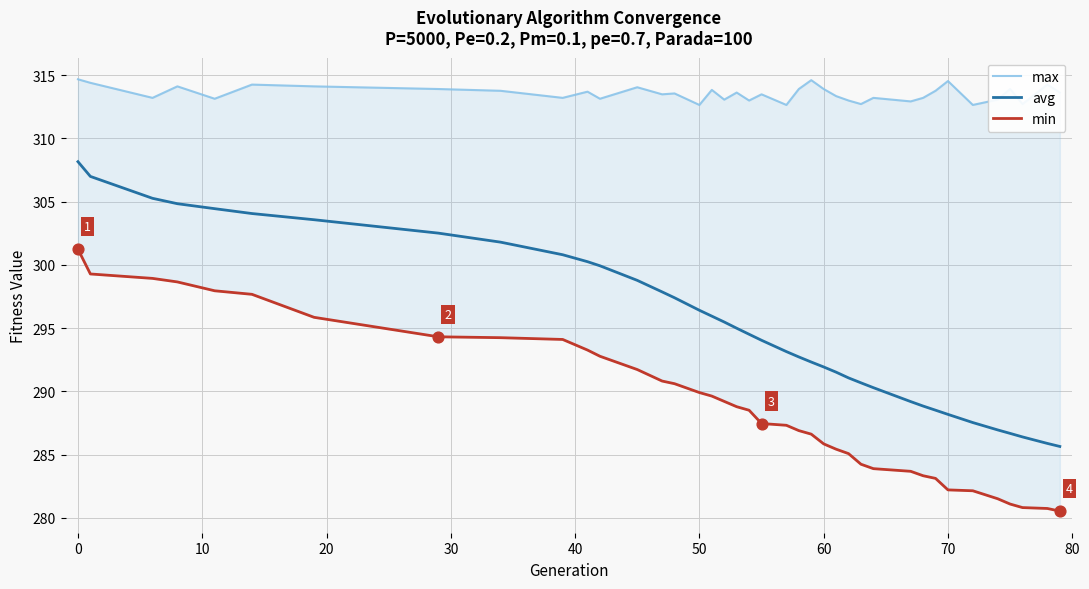

Which series contains the lowest Y value?

min